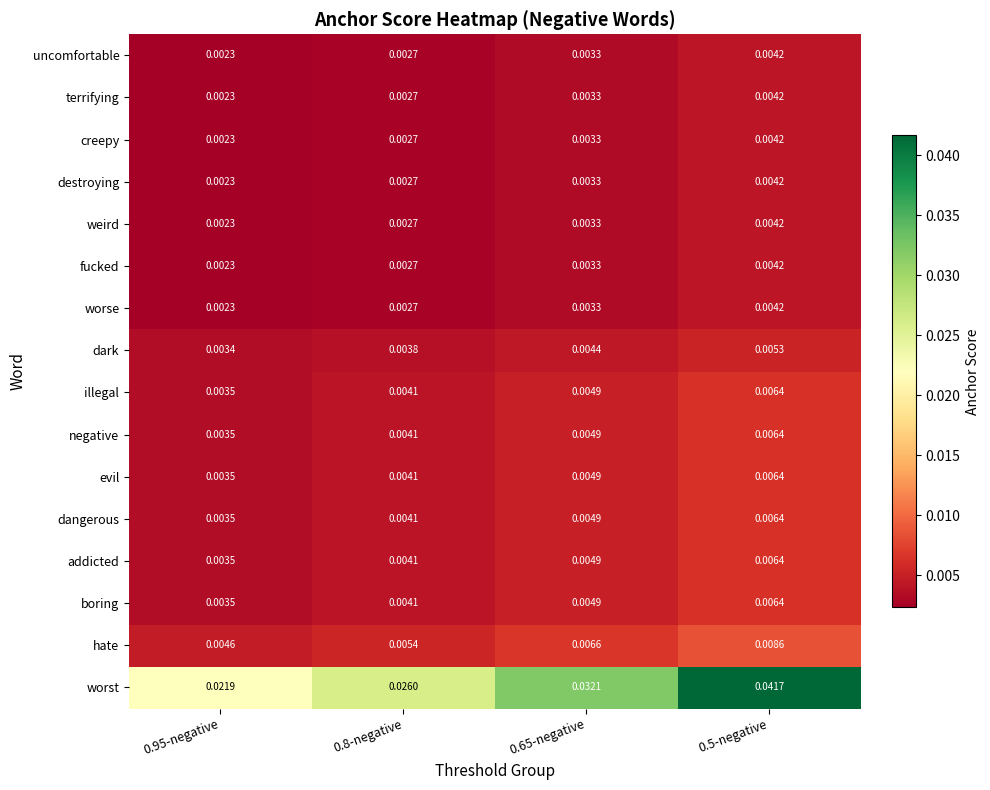

Which series has the largest total across all categories?

worst